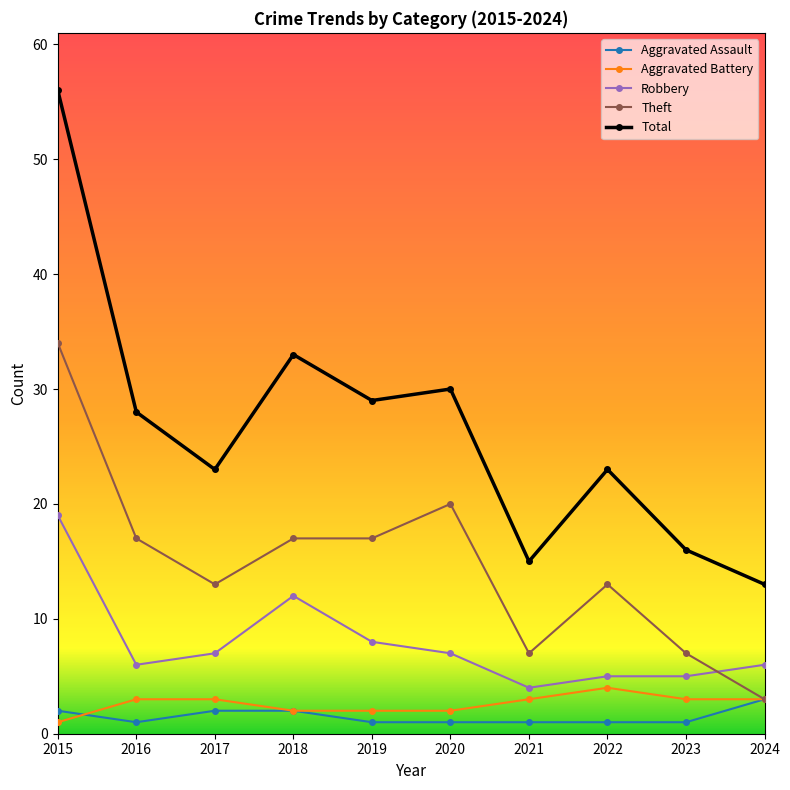

Is it true that Robbery equals 7 at 2023?

False